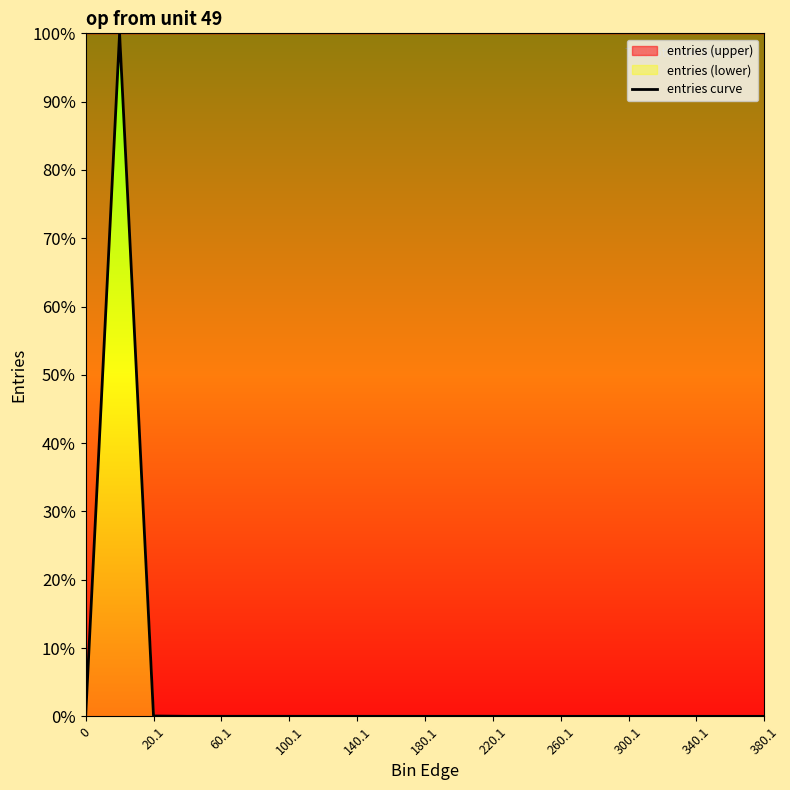

Does the chart display data point markers on the line(s)?

No